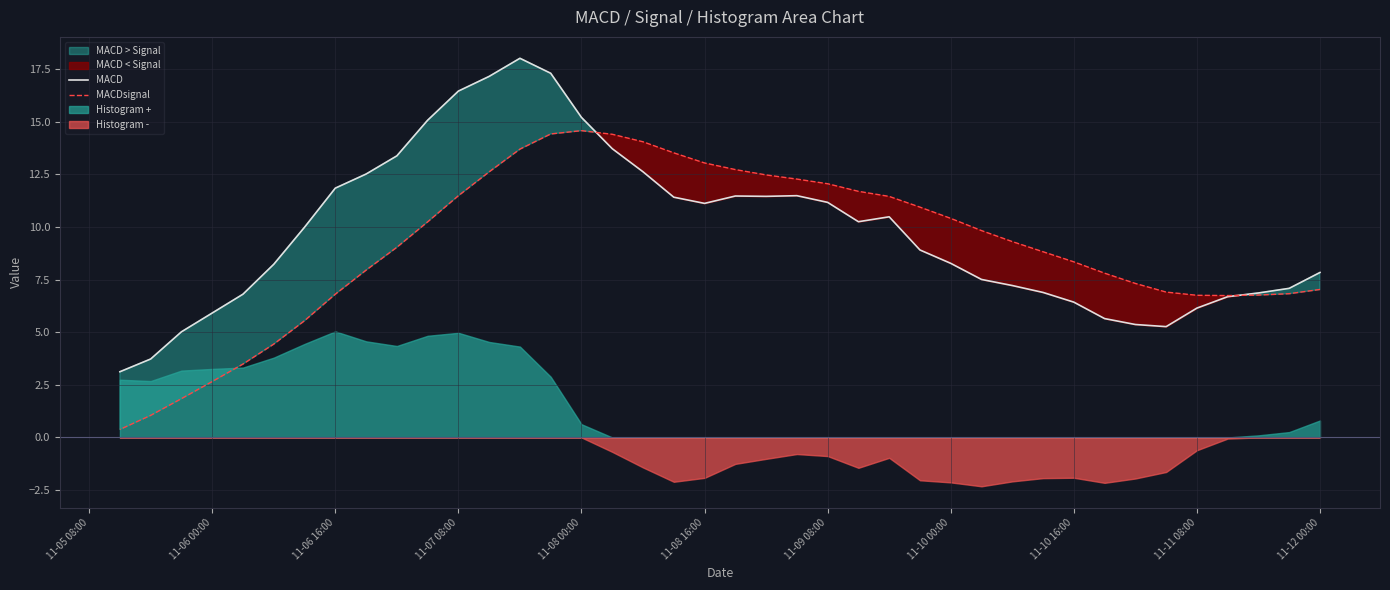

How many values in the MACD series are below 9?

20